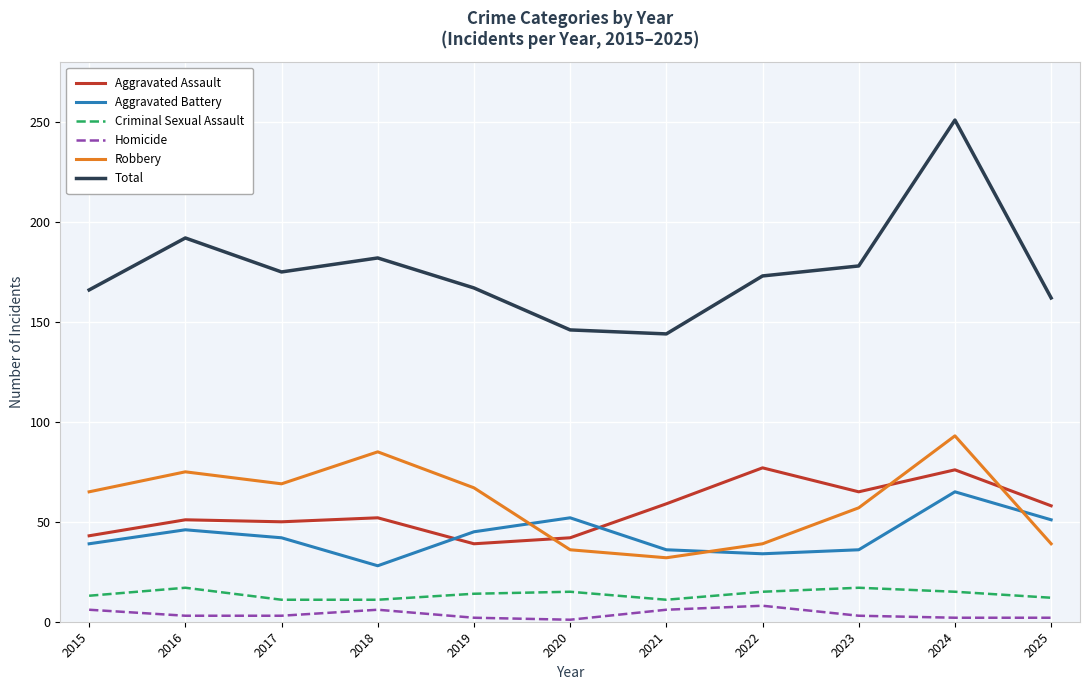

The Total series shows 192 at 2016. True or false?

True